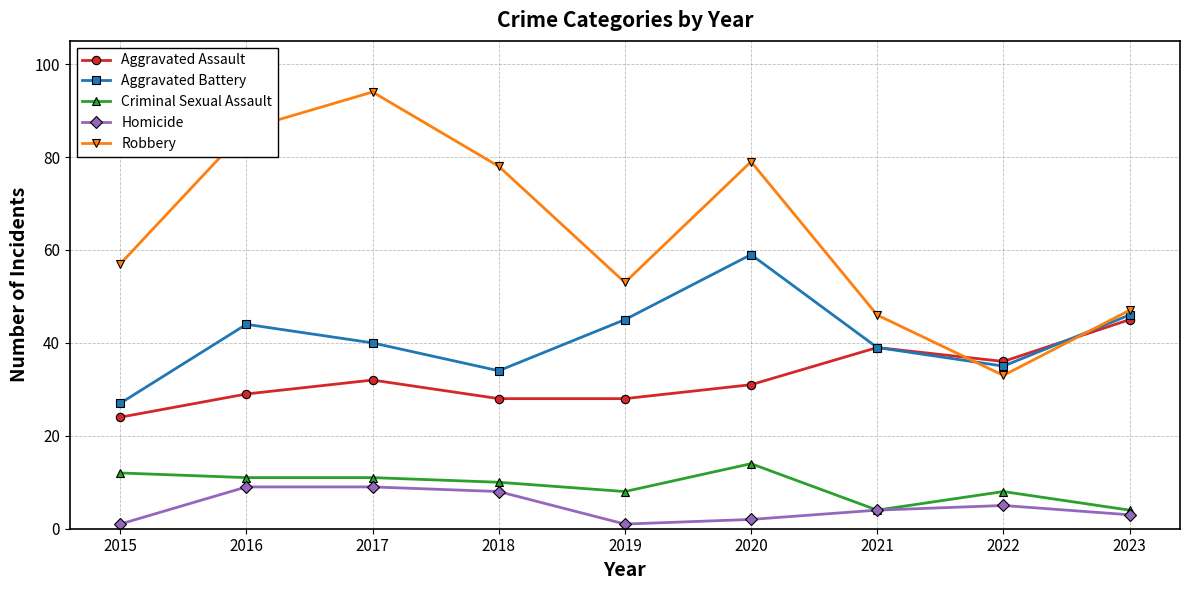

True or false: Aggravated Assault and Criminal Sexual Assault cross at least once.

False